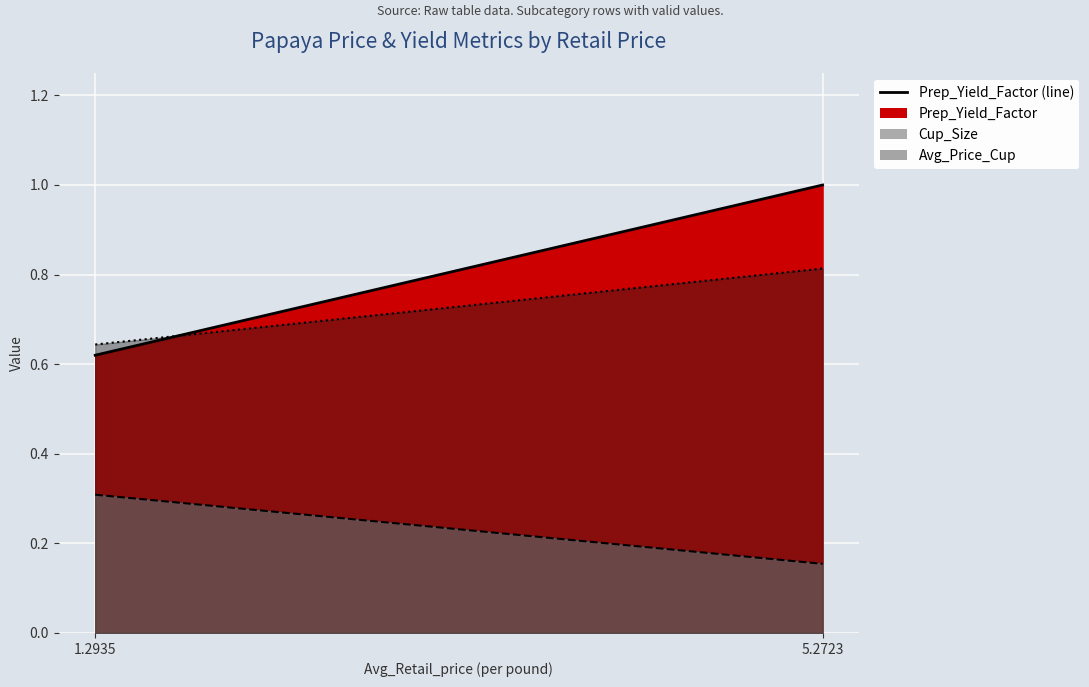

Reading left to right, list all the values displayed in this chart.

Prep_Yield_Factor: 0.6	1.0
Cup_Size: 0.3	0.2
Avg_Price_Cup: 0.6	0.8